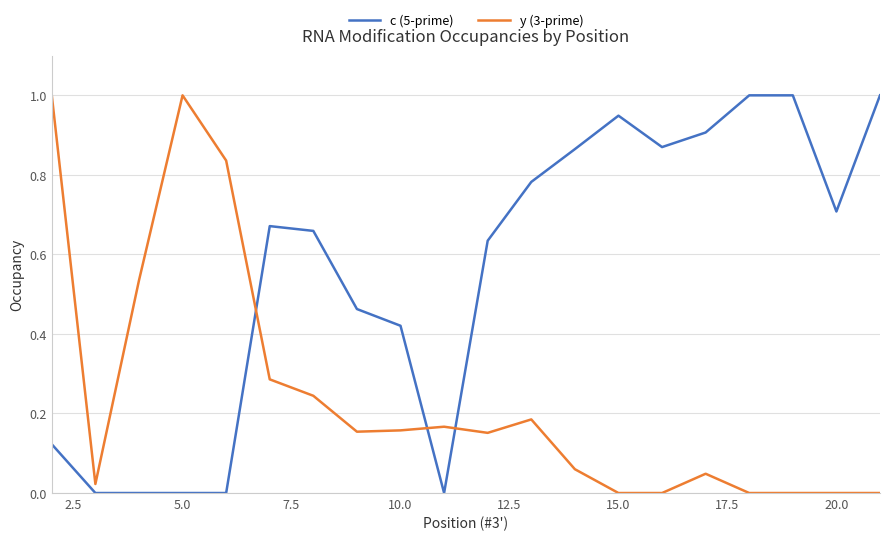

At how many categories does at least one series exceed 0?

20